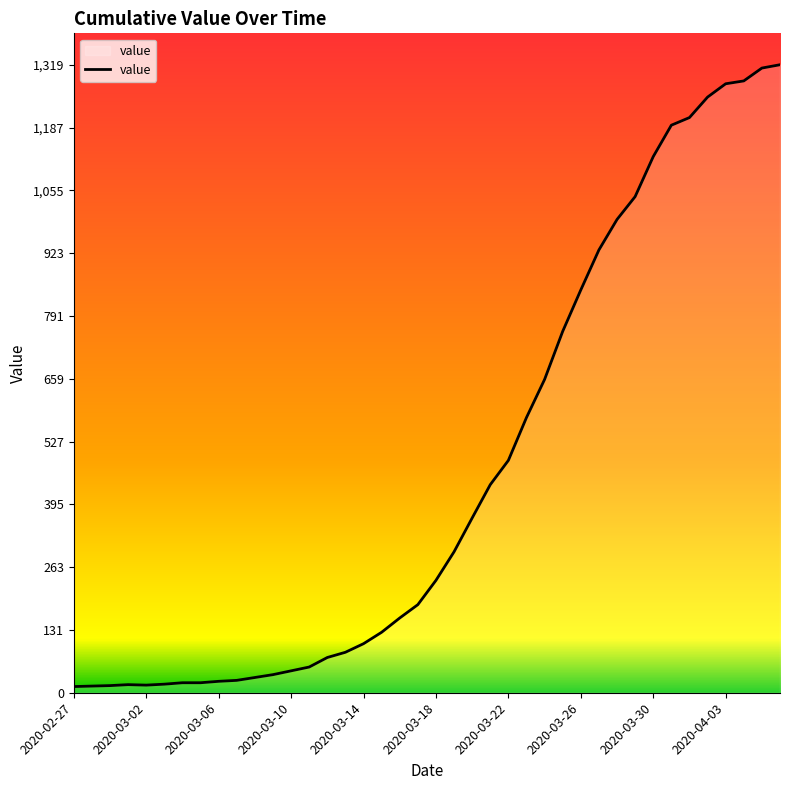

What is the maximum value shown in the chart?

1319